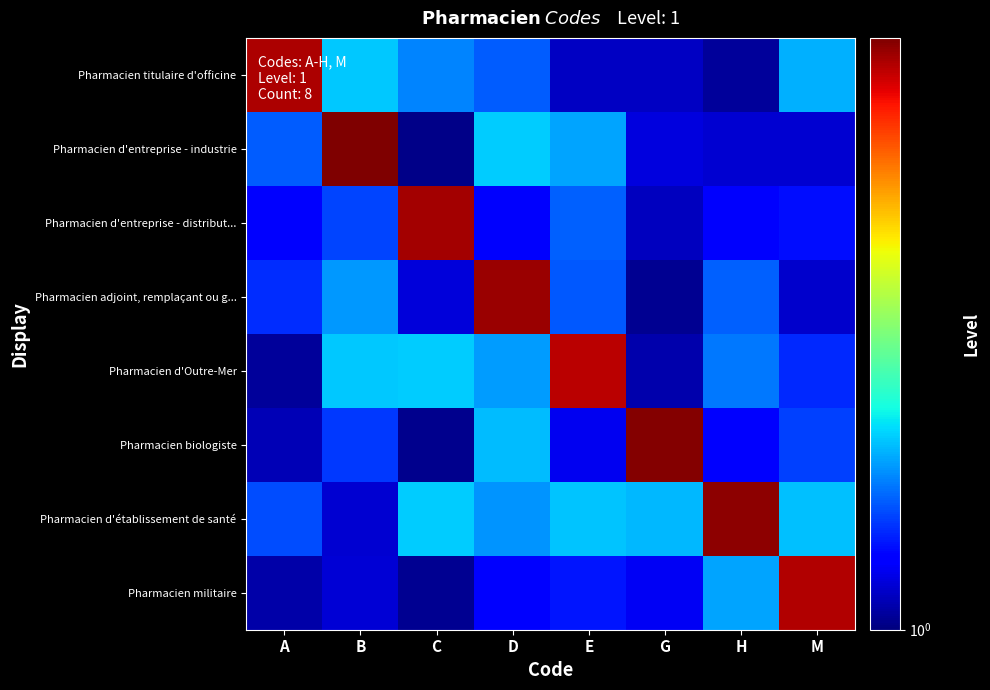

At which category is the sum across all series the highest?

D